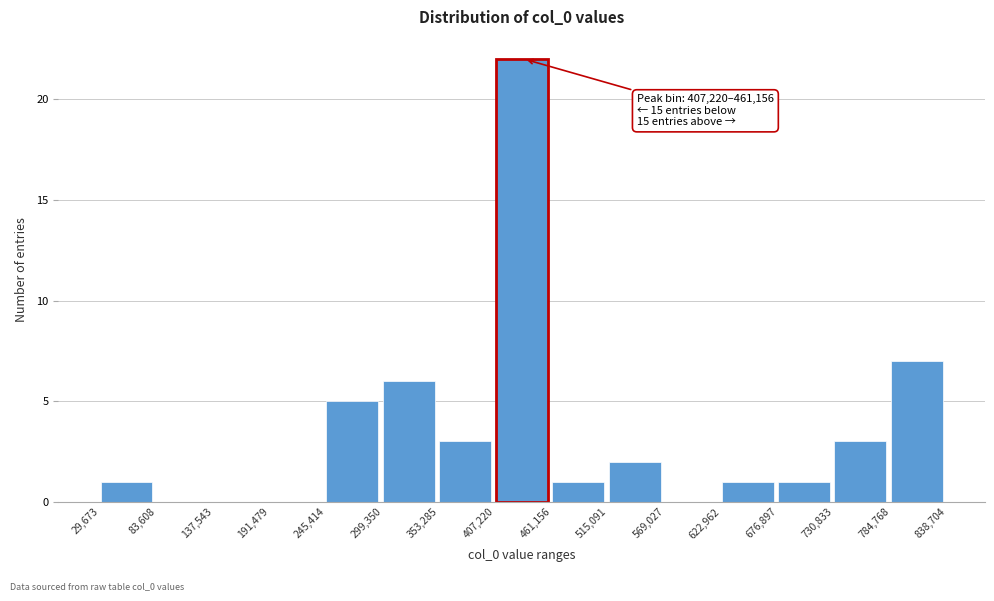

Which range on the x-axis has the tallest bar?

407,220 to 461,156